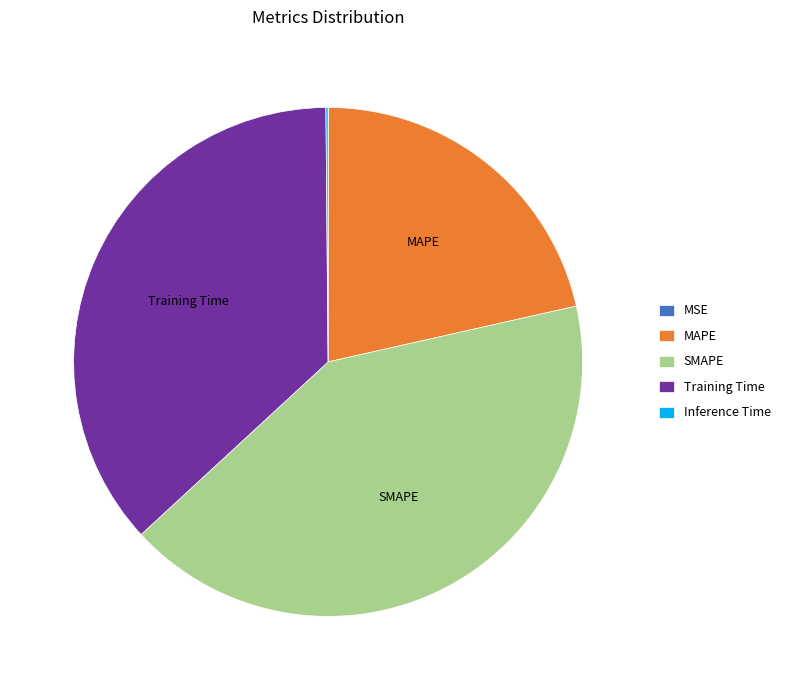

What is the largest slice in the pie chart?

SMAPE